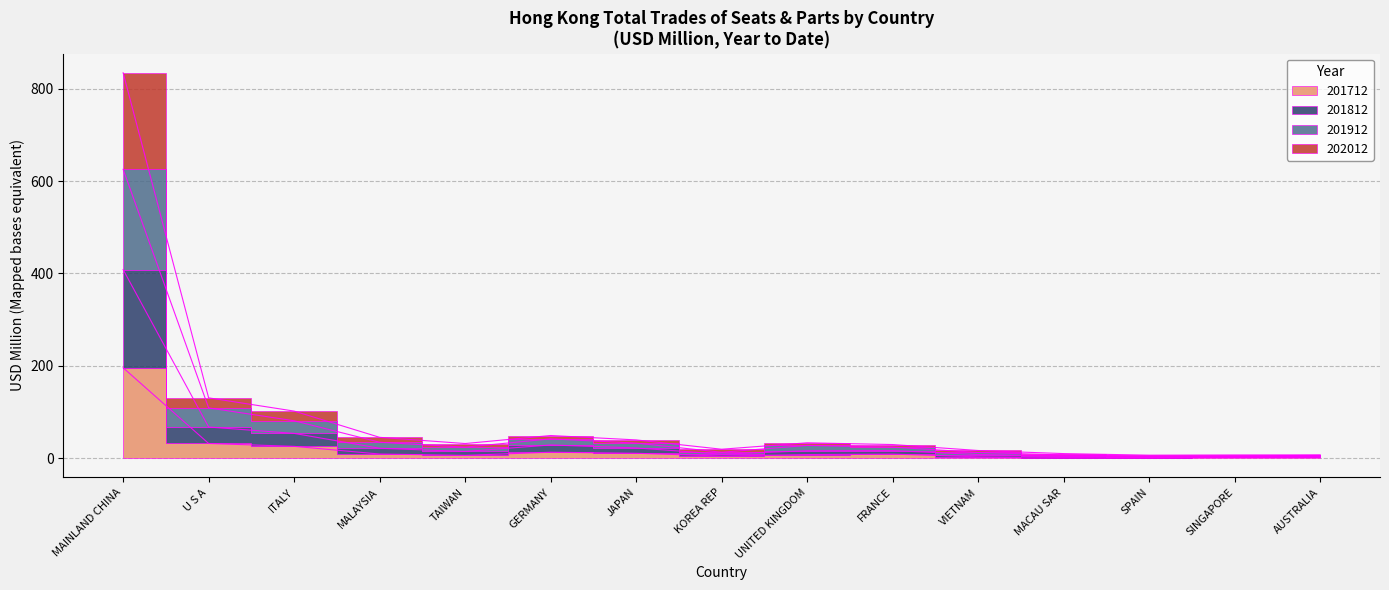

True or false: 202012 and 201812 cross at least once.

False